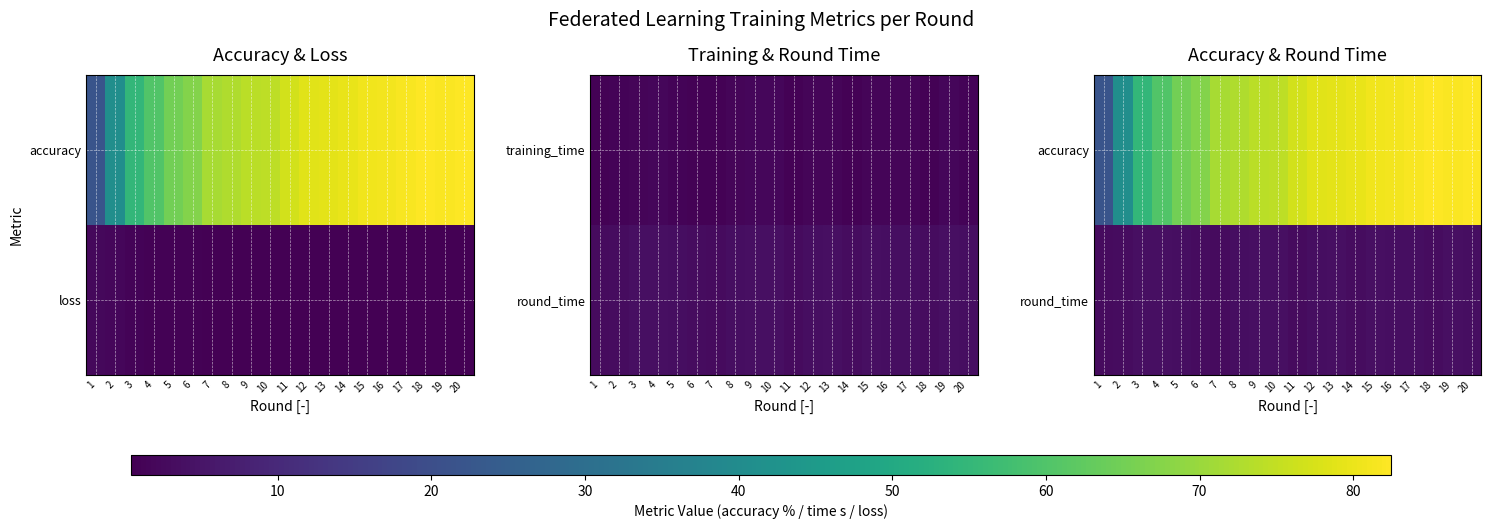

At how many categories does at least one series exceed 3?

20